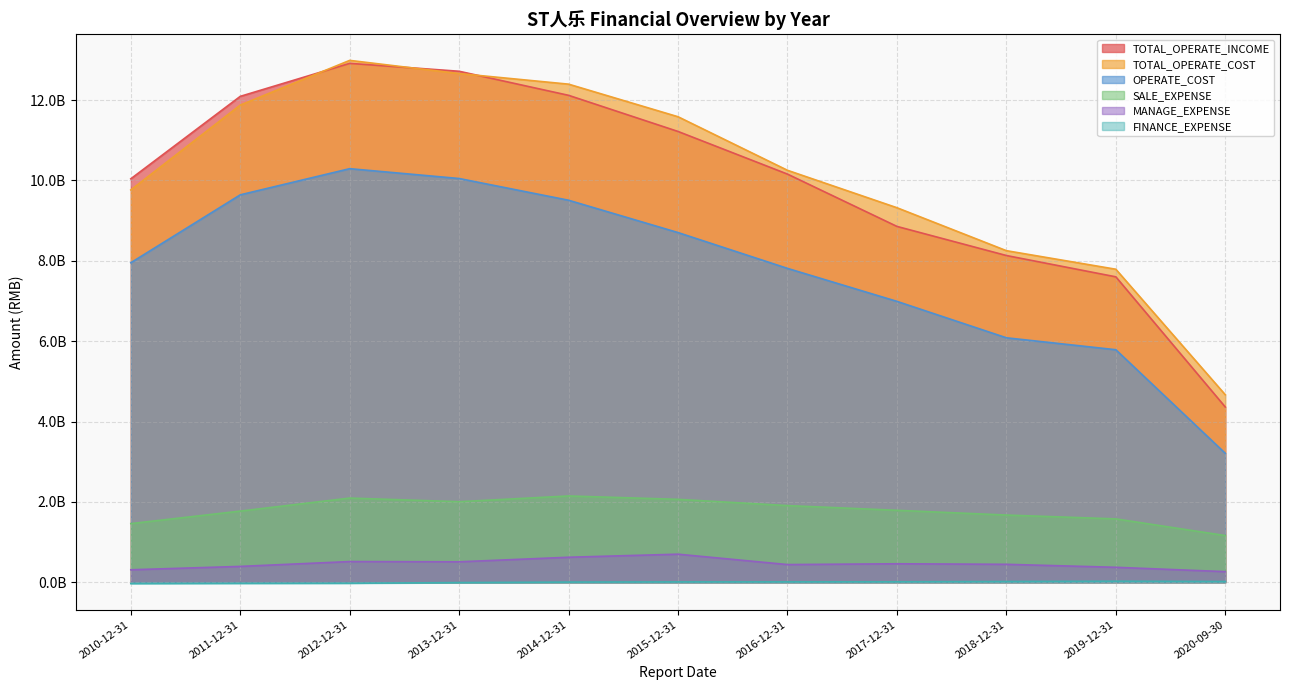

What position from the left is 2017-12-31?

8